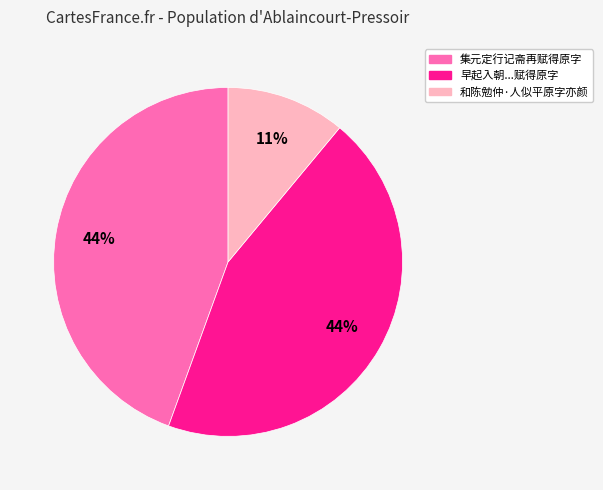

To the nearest percent, what is the difference between the largest and smallest slice percentages?

33%